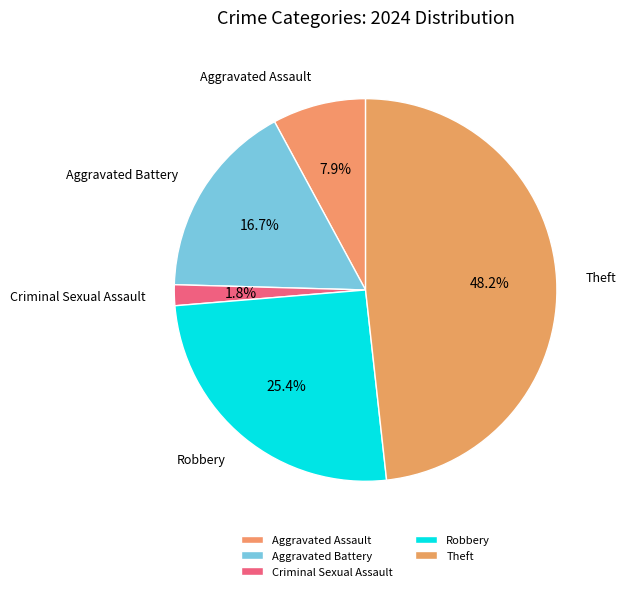

Which category has the smallest portion of the pie?

Criminal Sexual Assault